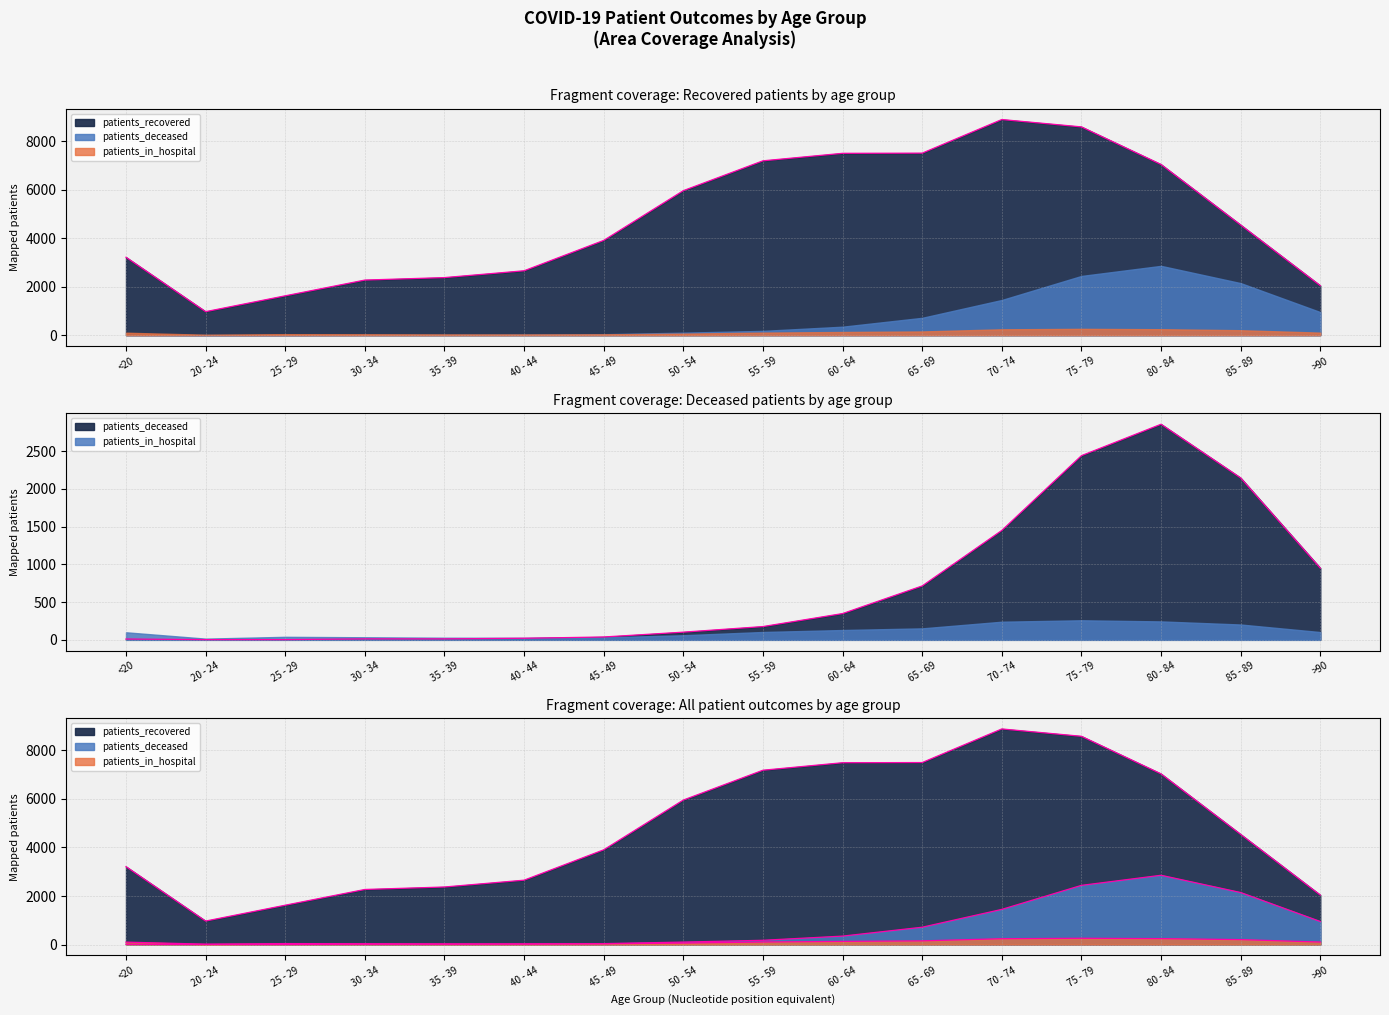

Which category has the lowest value in the patients_deceased series?

20 - 24